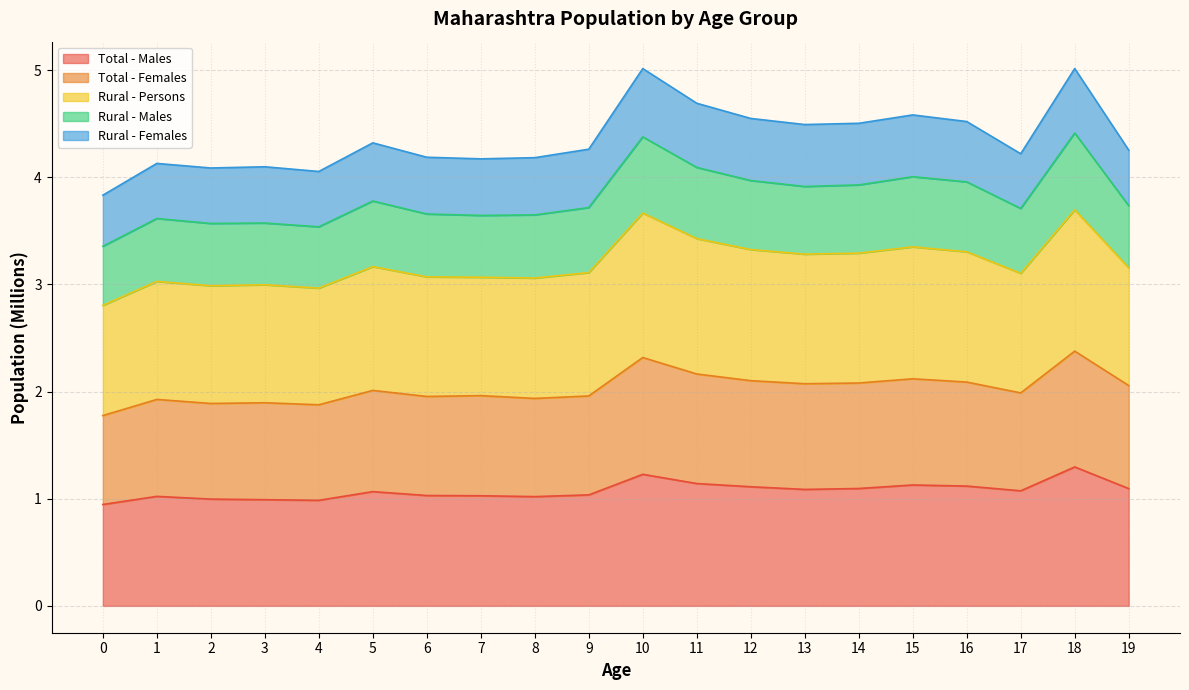

What is the minimum value for Total - Males?

0.9